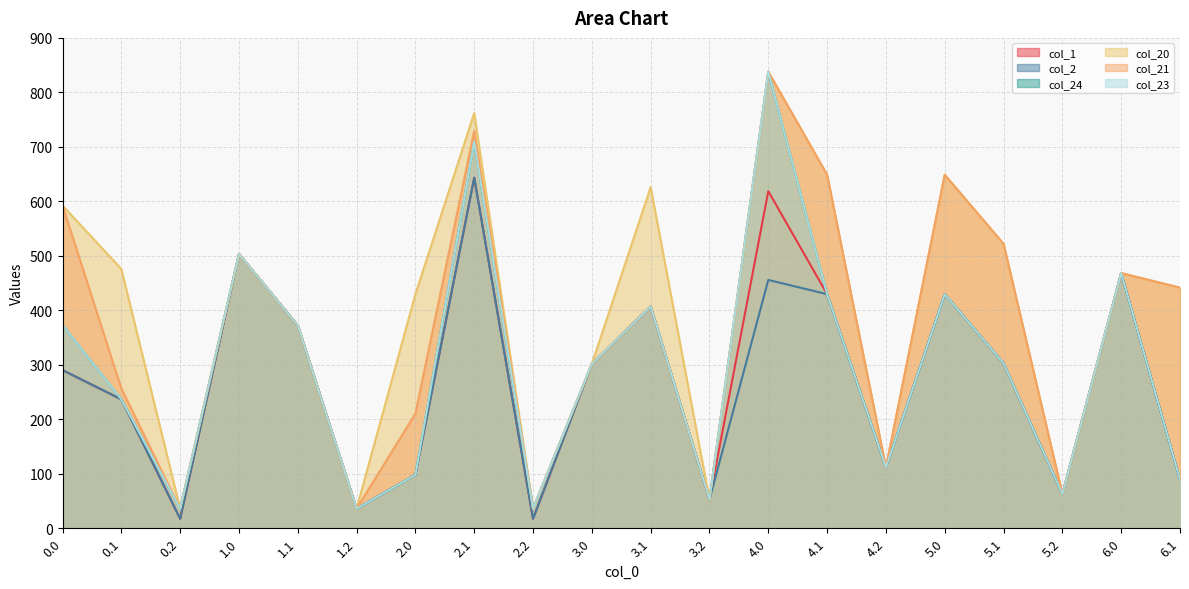

Reading left to right, transcribe all the data shown in this chart.

col_1: 290.2	236.6	17.4	503.5	372.4	36.0	98.0	643.3	17.4	301.5	407.0	52.8	618.7	429.6	111.5	429.6	302.8	62.8	468.3	89.3
col_2: 290.2	236.6	17.4	503.5	372.4	36.0	98.0	643.3	17.4	301.5	407.0	52.8	455.7	429.6	111.5	429.6	302.8	62.8	468.3	89.3
col_24: 373.0	236.6	36.0	503.5	372.4	36.0	98.0	709.3	36.0	301.5	407.0	52.8	837.9	429.6	111.5	429.6	302.8	62.8	468.3	89.3
col_20: 592.2	475.8	36.0	503.5	372.4	36.0	429.6	762.0	36.0	301.5	626.2	52.8	837.9	648.8	111.5	648.8	522.0	62.8	468.3	441.5
col_21: 592.2	256.6	36.0	503.5	372.4	36.0	210.4	729.3	36.0	301.5	407.0	52.8	837.9	648.8	111.5	648.8	522.0	62.8	468.3	441.5
col_23: 373.0	236.6	36.0	503.5	372.4	36.0	98.0	709.3	36.0	301.5	407.0	52.8	837.9	429.6	111.5	429.6	302.8	62.8	468.3	89.3